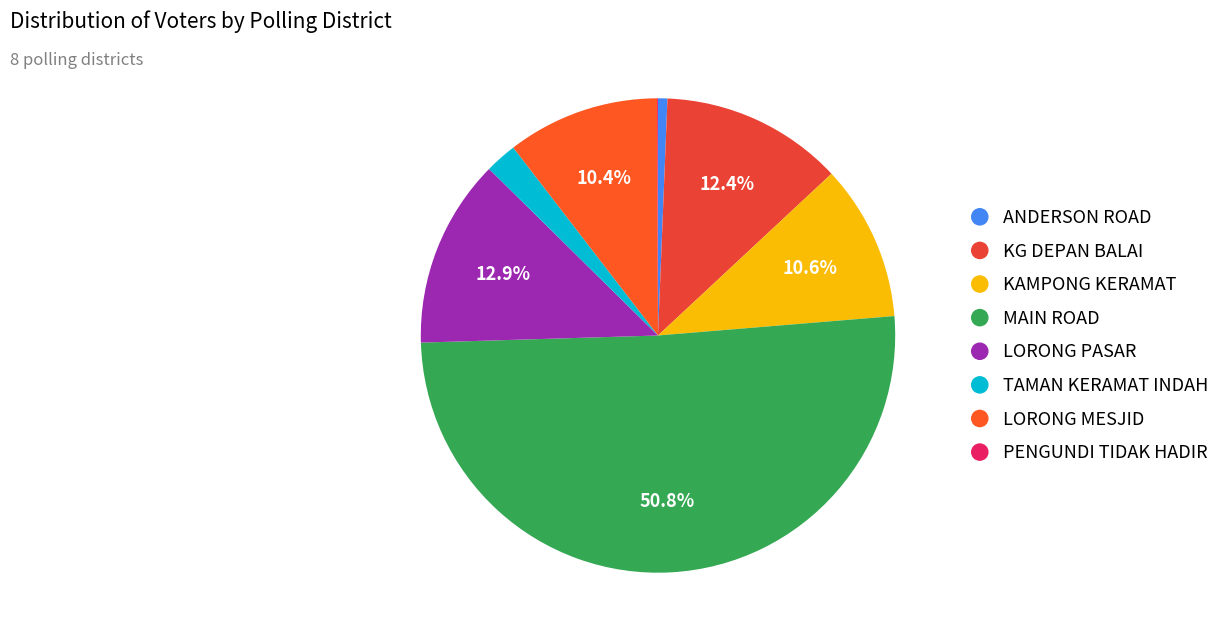

Combined, do ANDERSON ROAD and TAMAN KERAMAT INDAH account for over 50%?

No